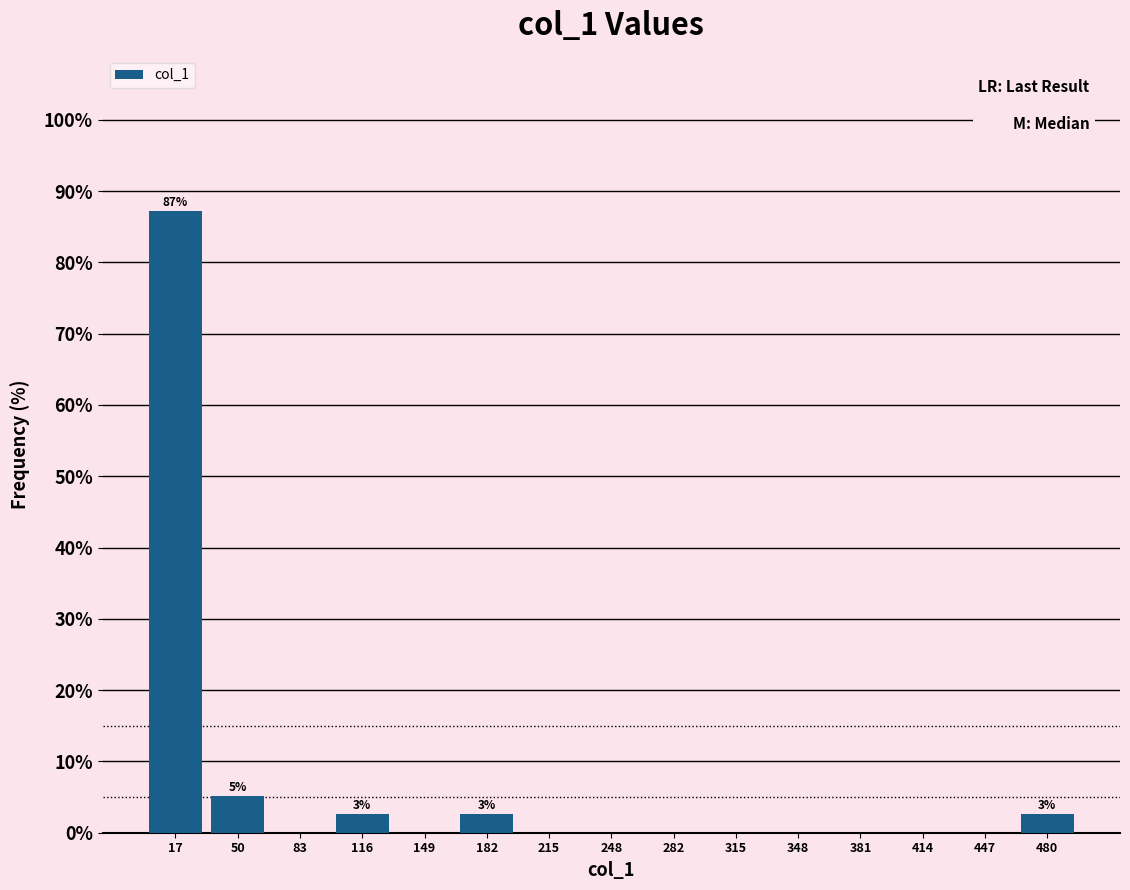

Over which range of the x-axis is the bar tallest?

0 to 35